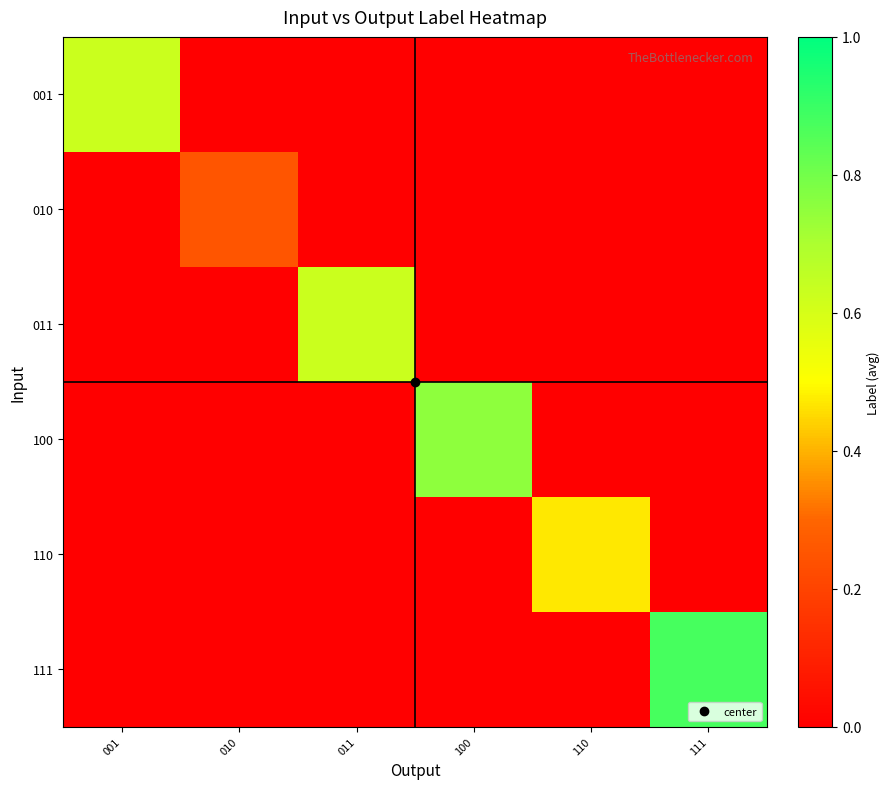

Reading left to right, extract all data points from this chart.

001: 001=0.6	010=0.0	011=0.0	100=0.0	110=0.0	111=0.0
010: 001=0.0	010=0.2	011=0.0	100=0.0	110=0.0	111=0.0
011: 001=0.0	010=0.0	011=0.6	100=0.0	110=0.0	111=0.0
100: 001=0.0	010=0.0	011=0.0	100=0.8	110=0.0	111=0.0
110: 001=0.0	010=0.0	011=0.0	100=0.0	110=0.5	111=0.0
111: 001=0.0	010=0.0	011=0.0	100=0.0	110=0.0	111=0.9